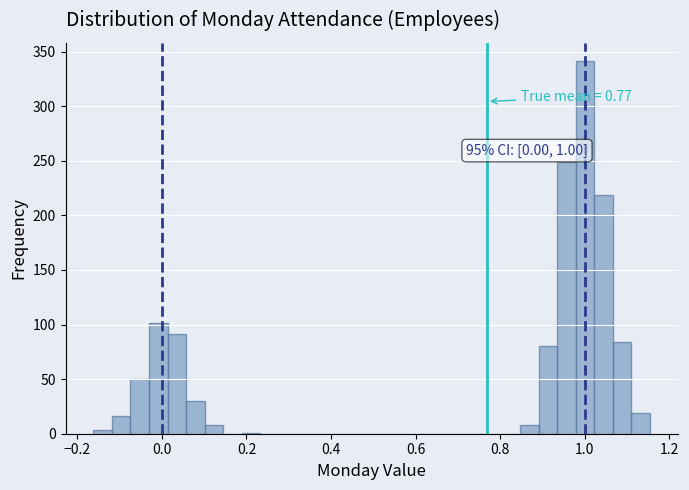

Read against the x-axis, roughly where is the centre of the tallest bar?

1.00